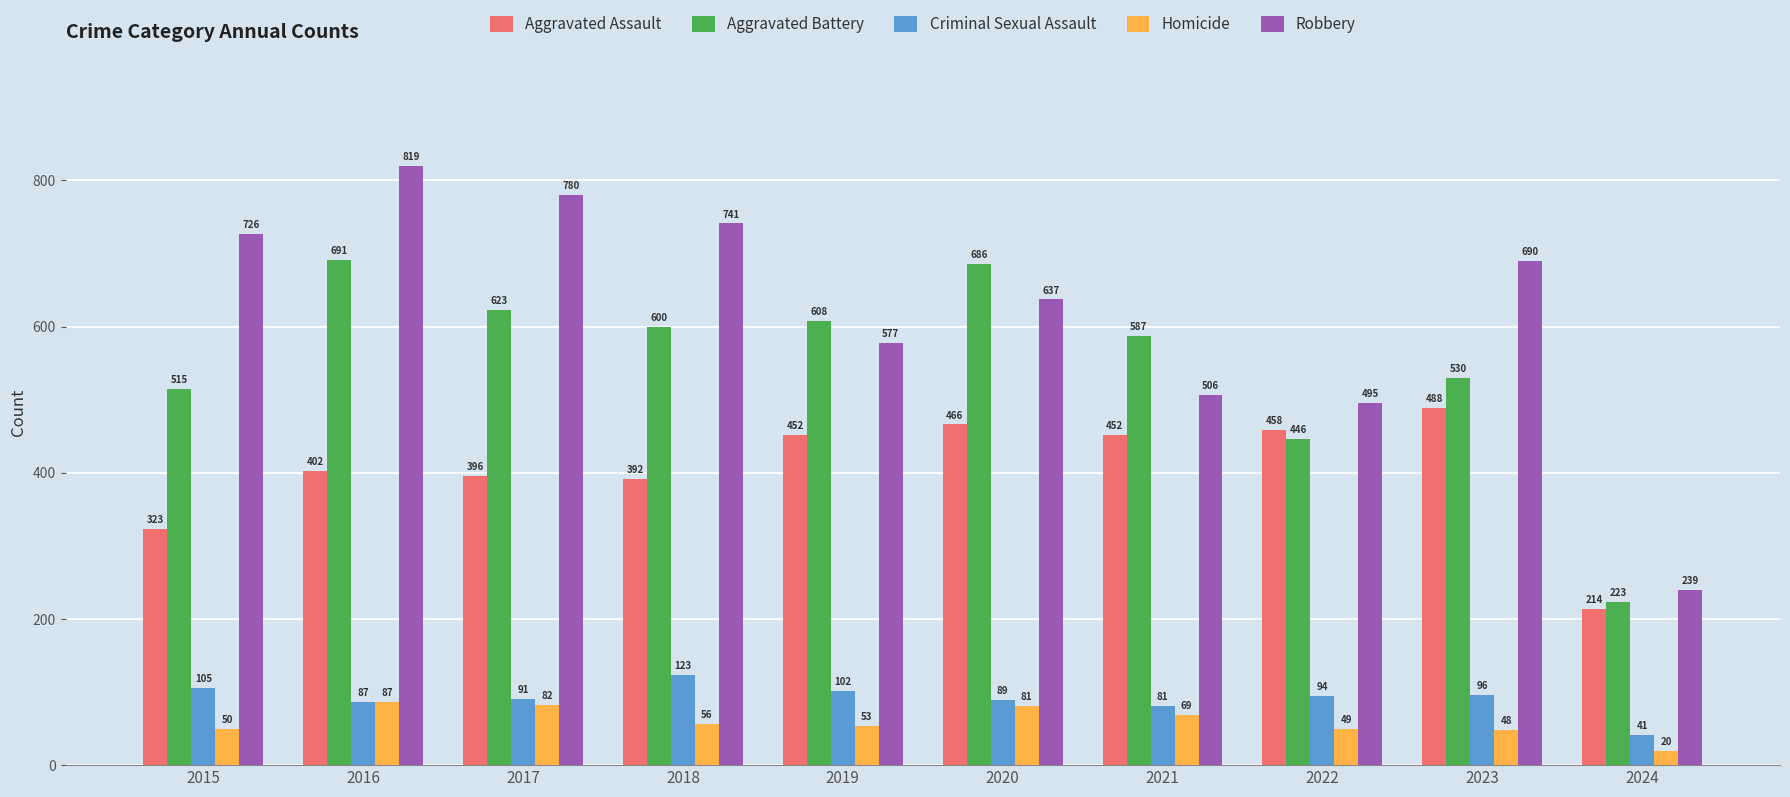

At which label does Criminal Sexual Assault reach its minimum?

2024